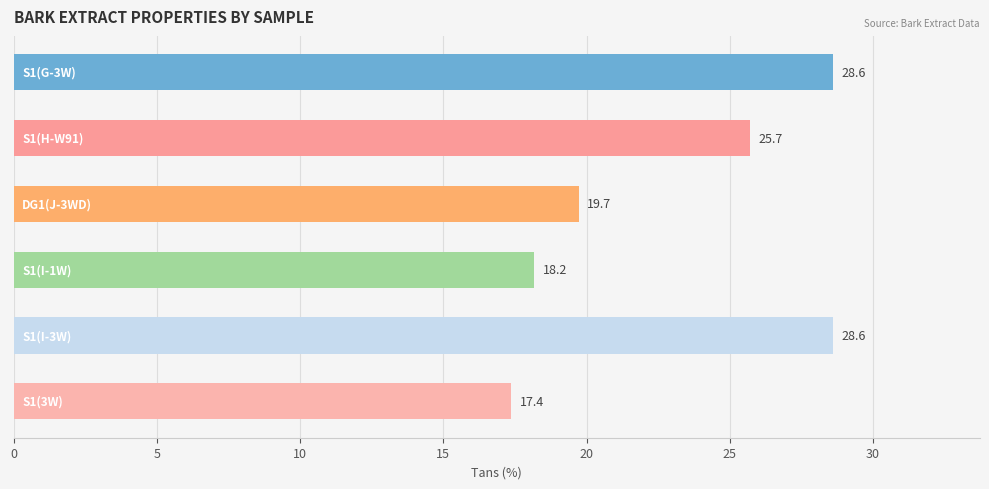

What is the minimum value shown in the chart?

17.4